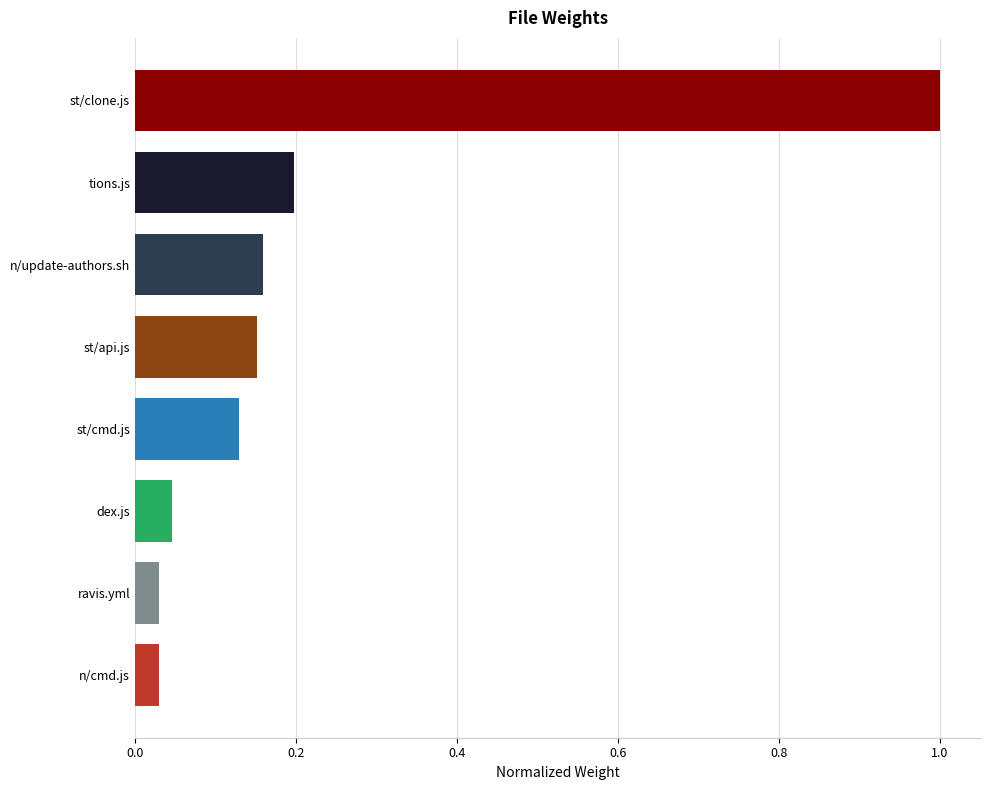

Which category has the highest value across all series?

st/clone.js